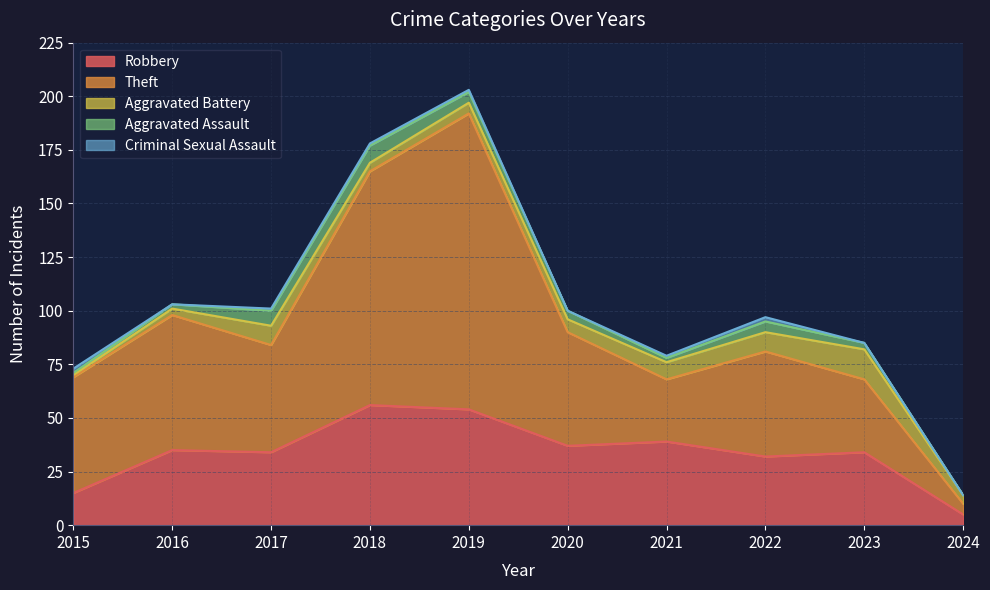

How many interior local valleys does the Aggravated Battery series have?

1